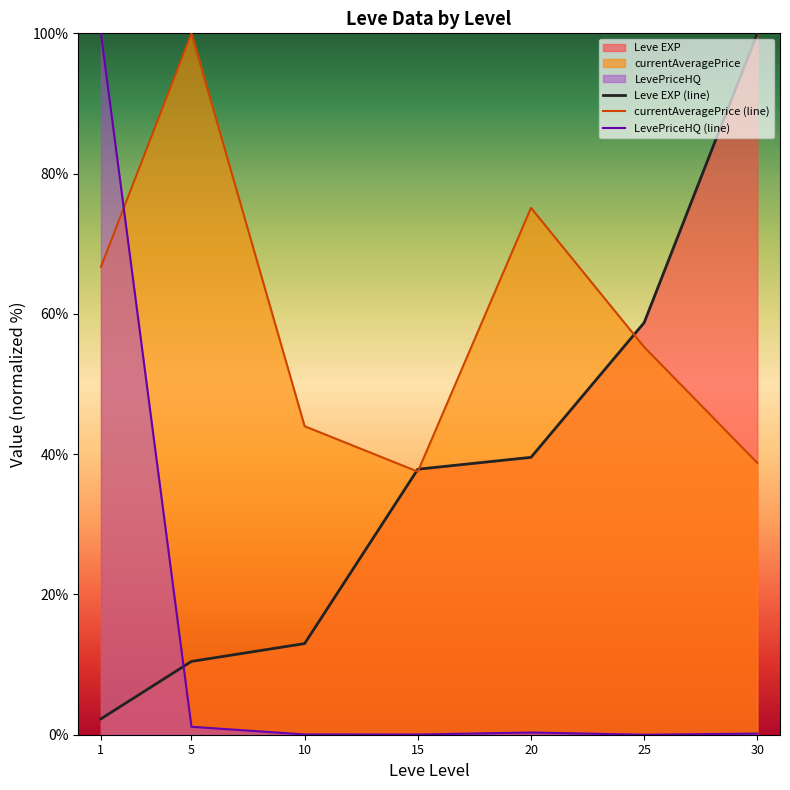

At which label does currentAveragePrice (line) reach its minimum?

15